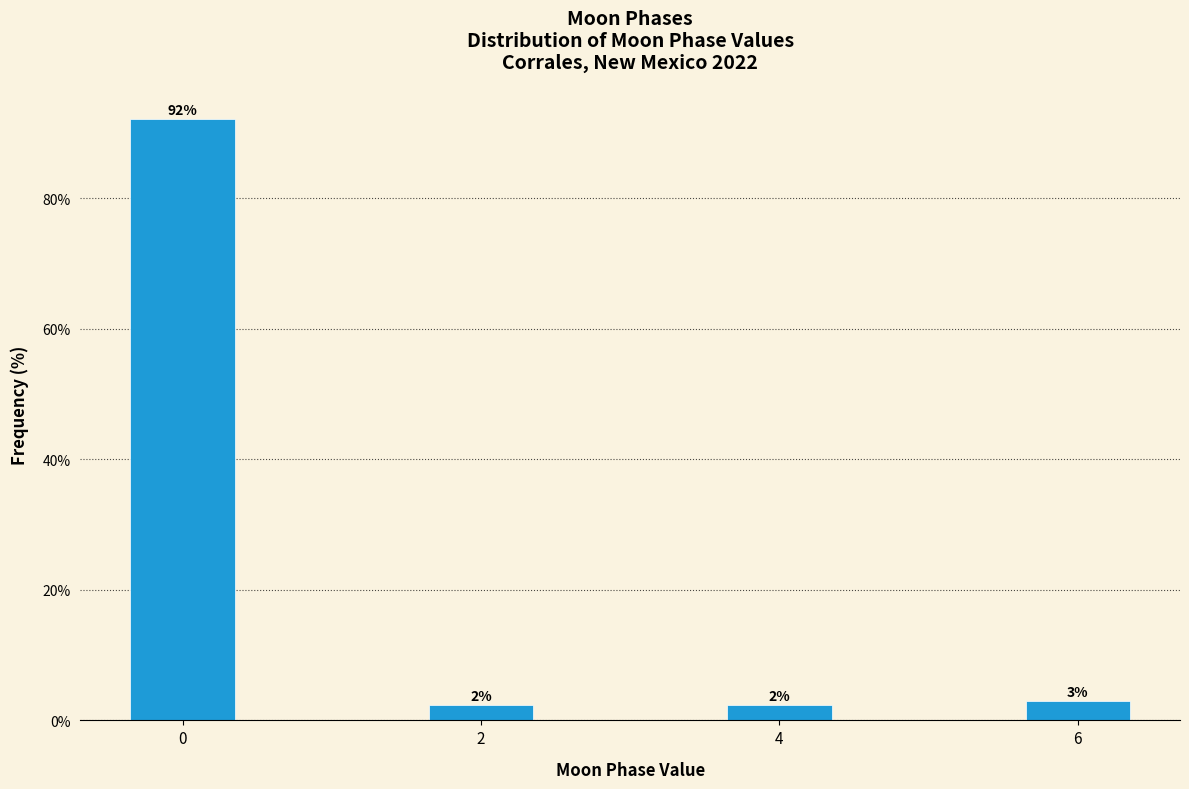

The chart shows a value of 128.0 at 0. True or false?

False